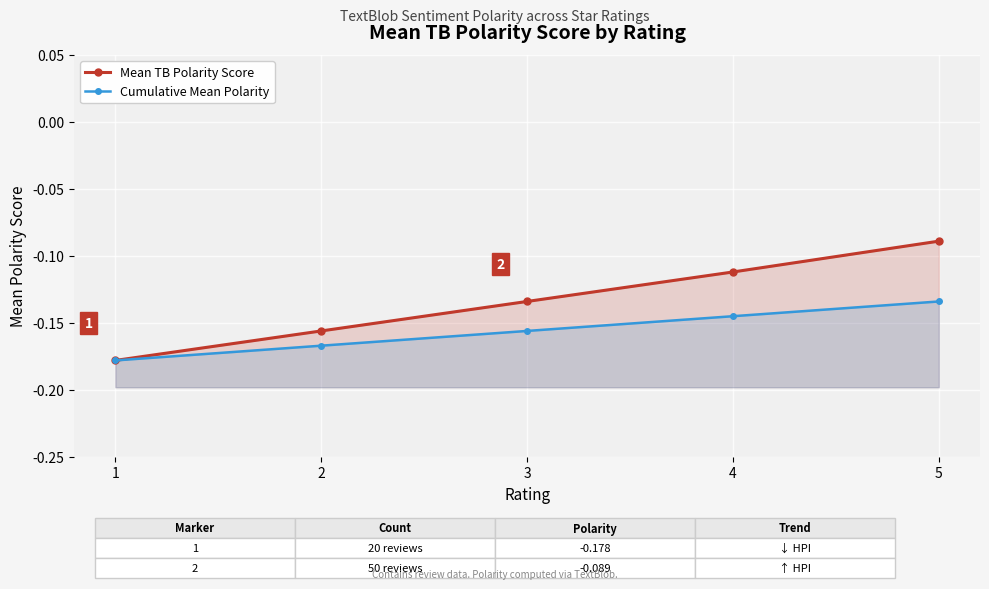

Reading right to left, list all the values displayed in this chart.

Mean TB Polarity Score: 5=-0.1	4=-0.1	3=-0.1	2=-0.2	1=-0.2
Cumulative Mean Polarity: 5=-0.1	4=-0.1	3=-0.2	2=-0.2	1=-0.2